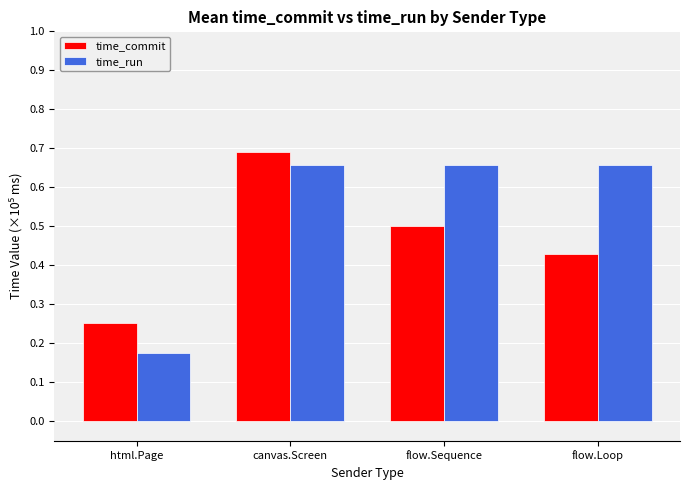

Which series has the largest range (max minus min)?

time_run